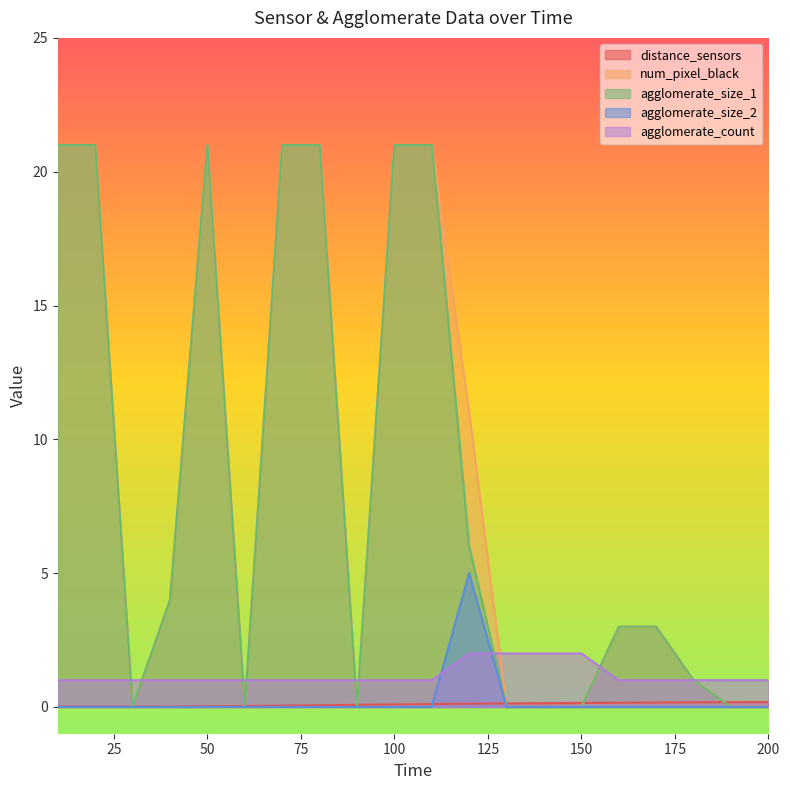

What is the sum of the distance_sensors values at 130 and 150?

0.3